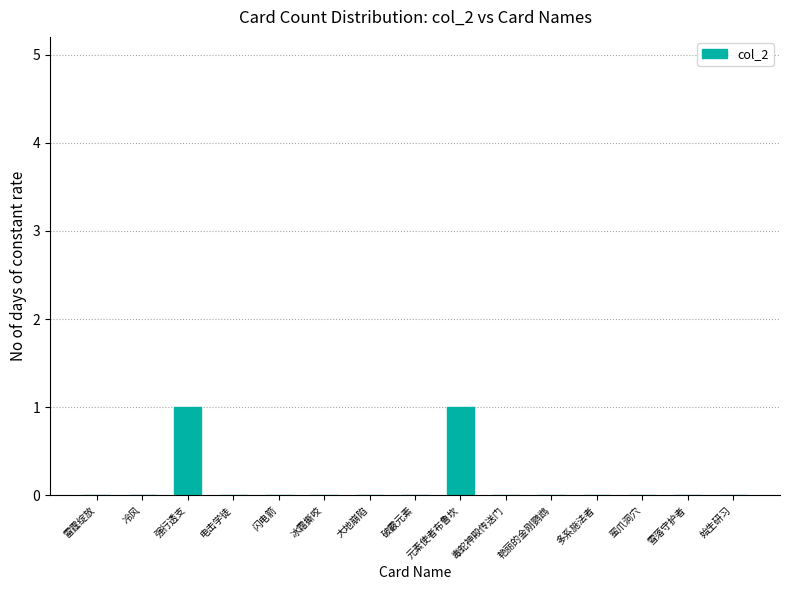

Does the chart contain stacked bars?

No